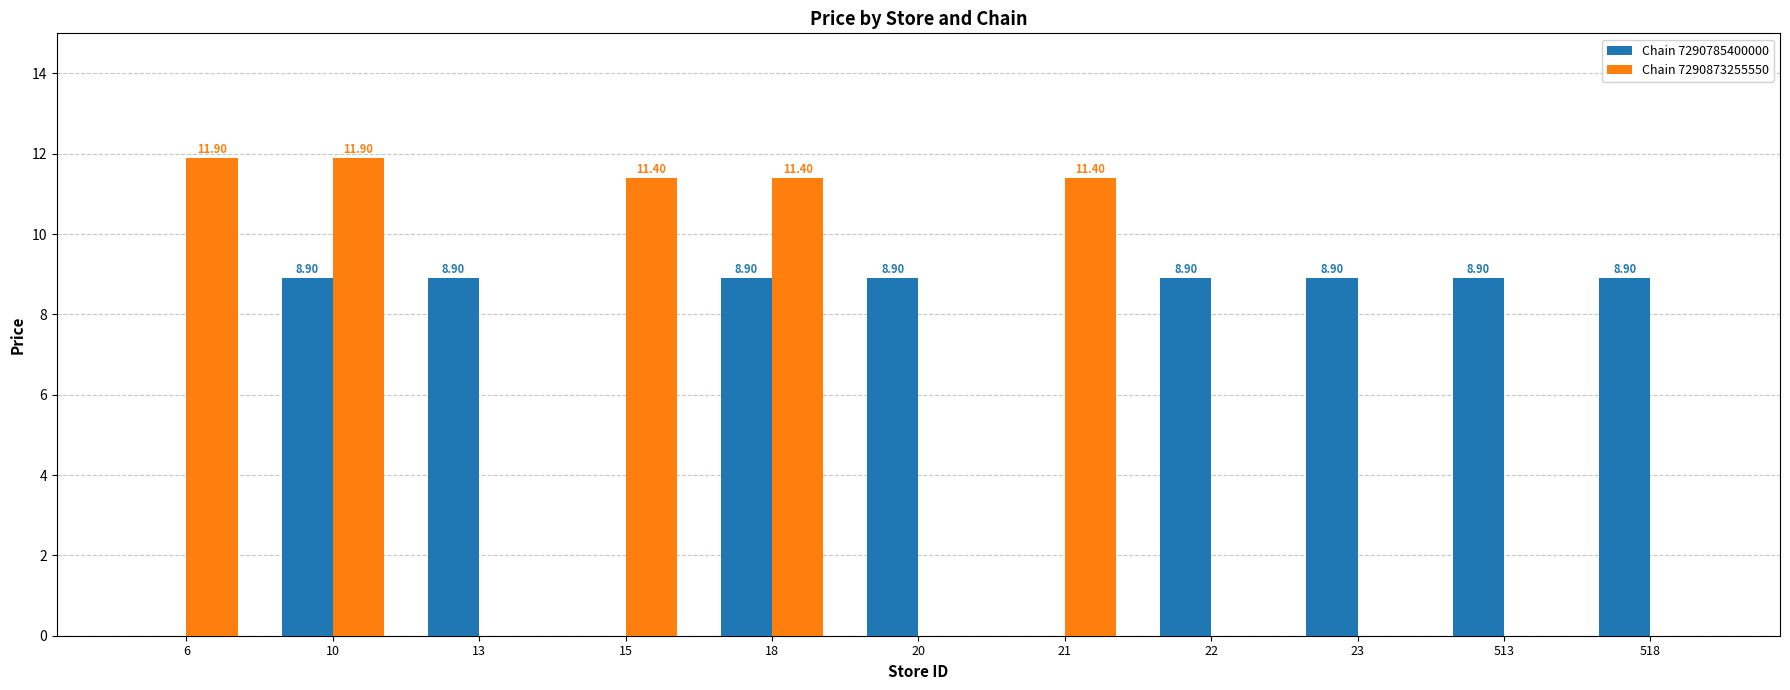

Count the number of categories in the chart.

11